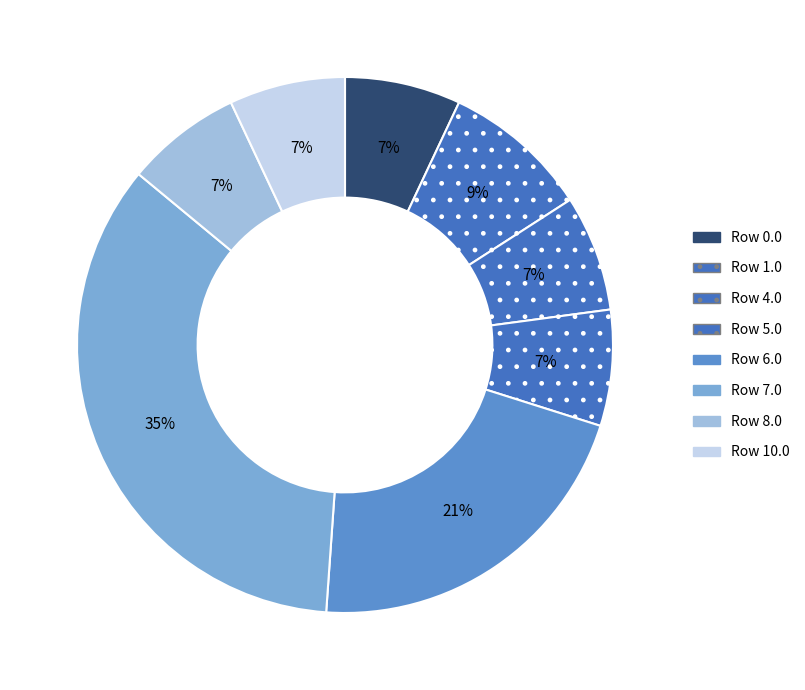

Count the number of slices in the pie.

8